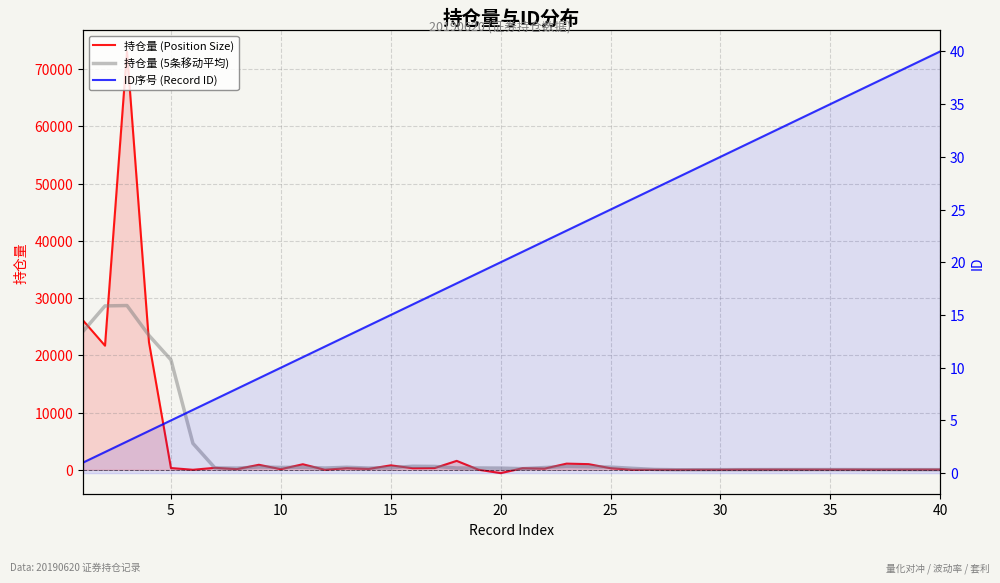

Rank the series by their maximum value, from lowest to highest.

ID序号 (Record ID), 持仓量 (5条移动平均), 持仓量 (Position Size)